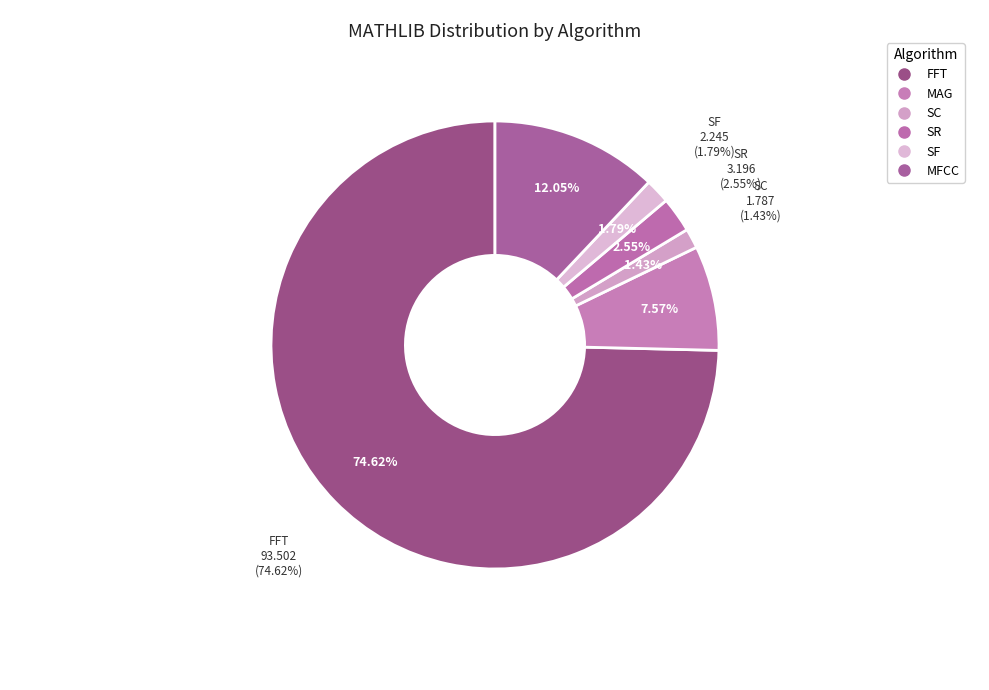

The MAG slice represents 8% of the pie. True or false?

True